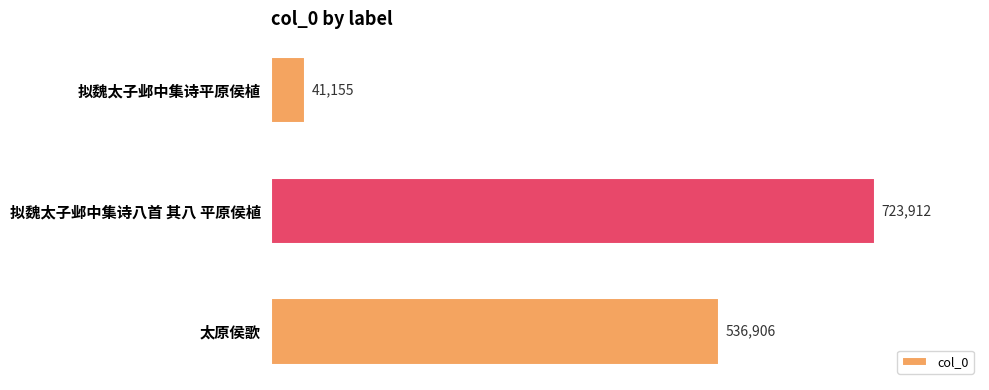

What is the sum of all values?

1301973